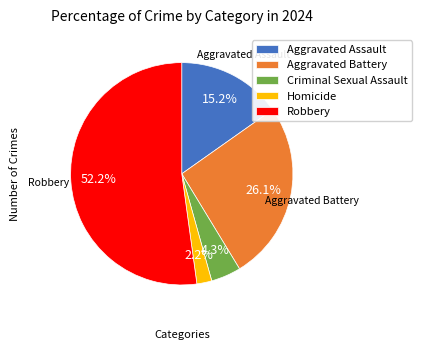

Which has a higher value, Aggravated Battery or Aggravated Assault?

Aggravated Battery